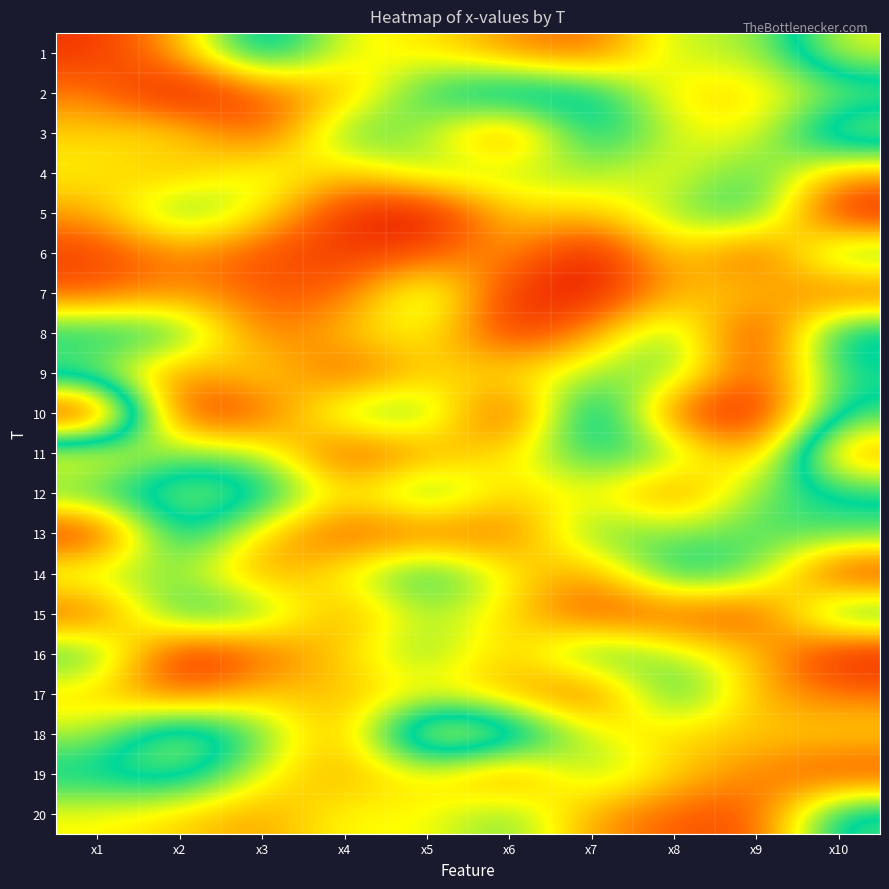

At which category is the sum across all series the highest?

x10